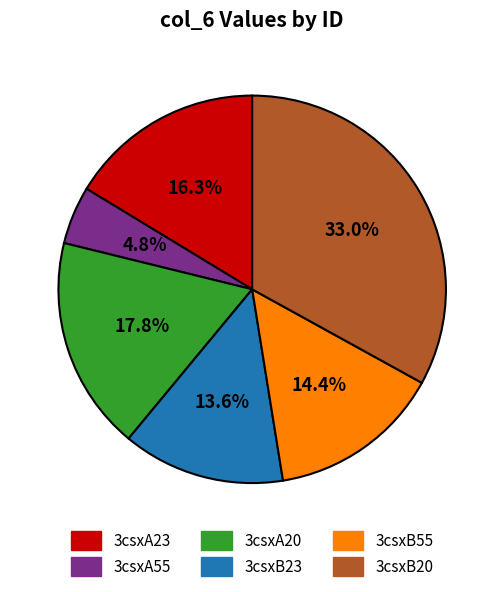

Which has a higher value, 3csxB20 or 3csxB55?

3csxB20